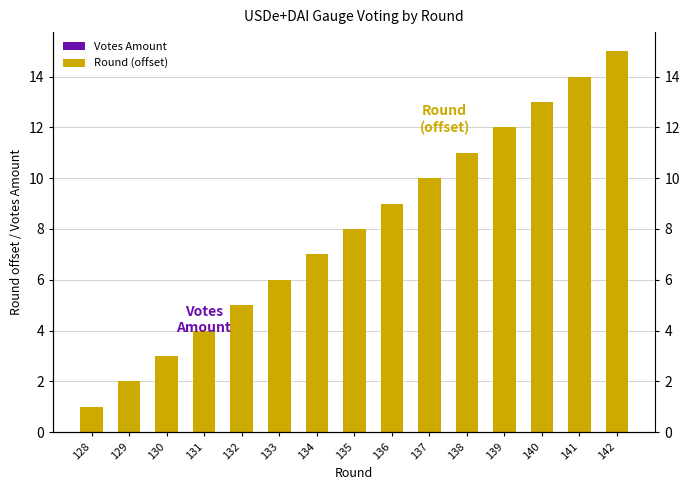

How many categories are shown in the chart?

15